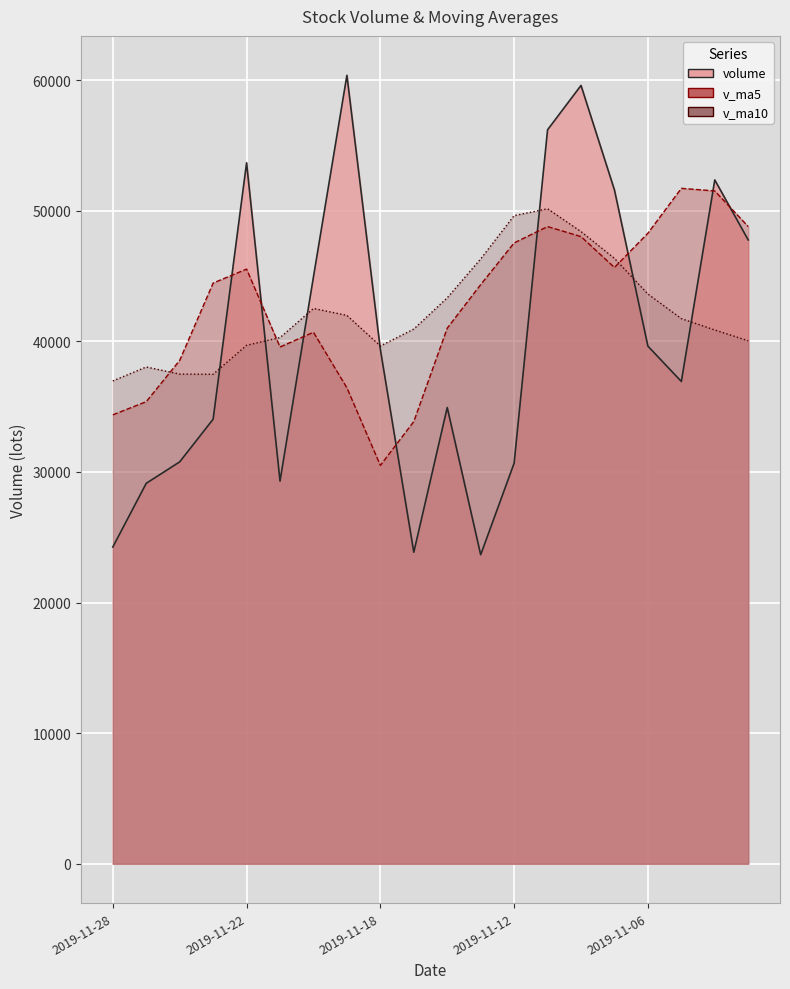

What is the greatest value displayed?

60369.8